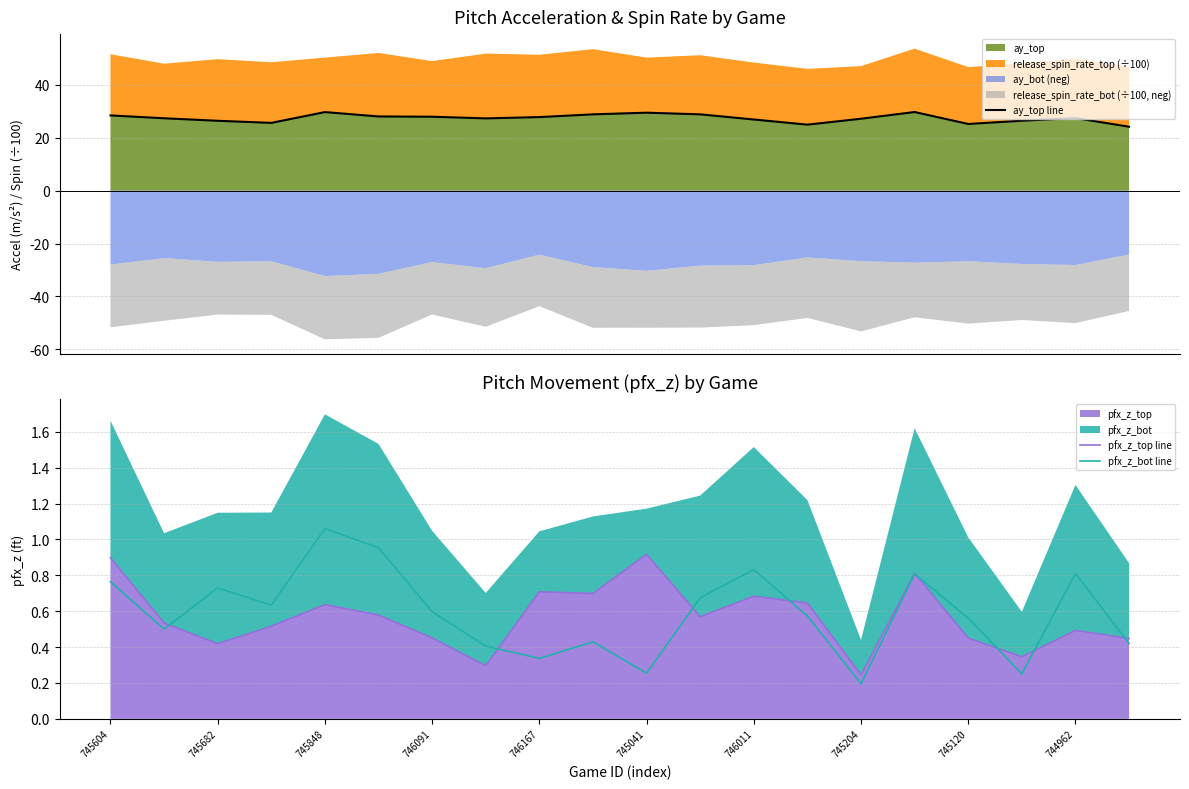

In pfx_z_top line, how many points are higher than both neighbors (excluding endpoints)?

6